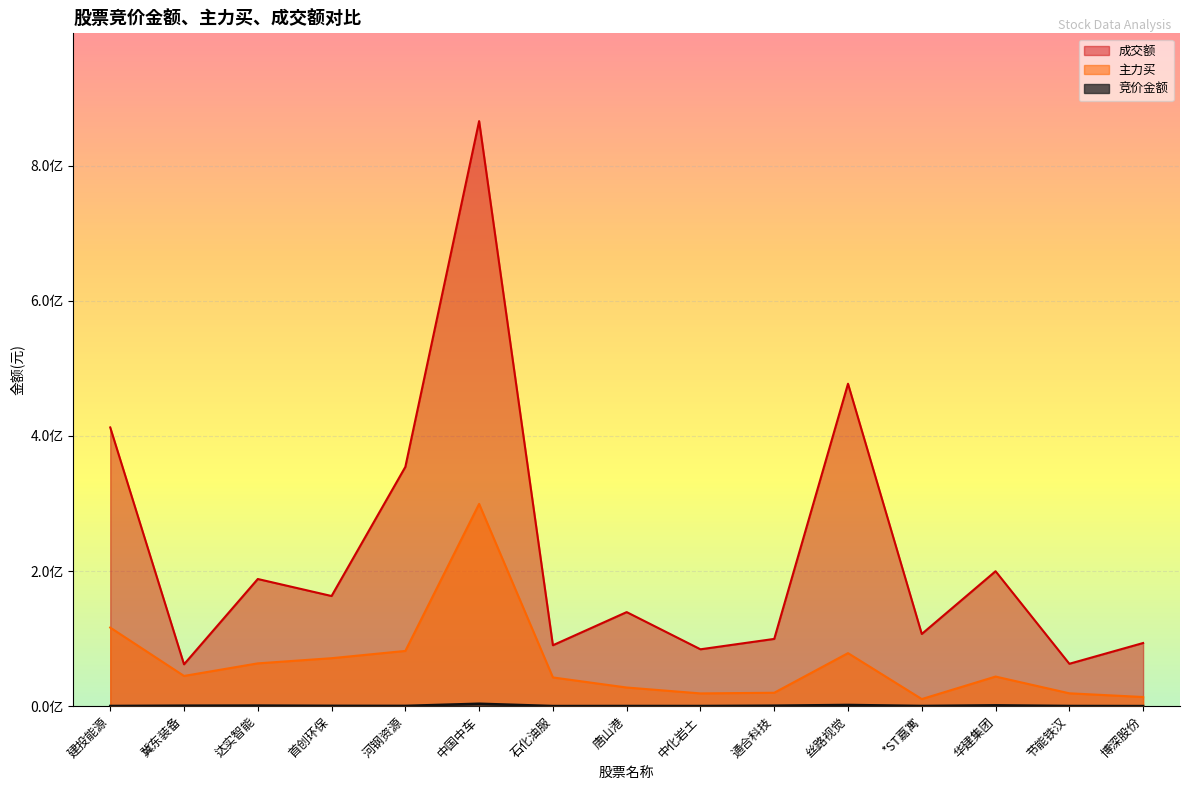

Reading left to right, extract all data points from this chart.

竞价金额: 312120	767510	906612	527868	441447	3627300	222272	304731	266908	754953	1818900	341544	1276614	313624	190344
主力买: 116311794	44743621	63347015	71000422	81751139	299313030	42525509	27611585	18890995	19872755	78487343	10527294	43826824	19036985	13565428
成交额: 412474473	61946611	188189442	163017495	354105951	865789740	90166099	139214820	84174169	99548910	477142685	106863037	199707867	62747994	93467522